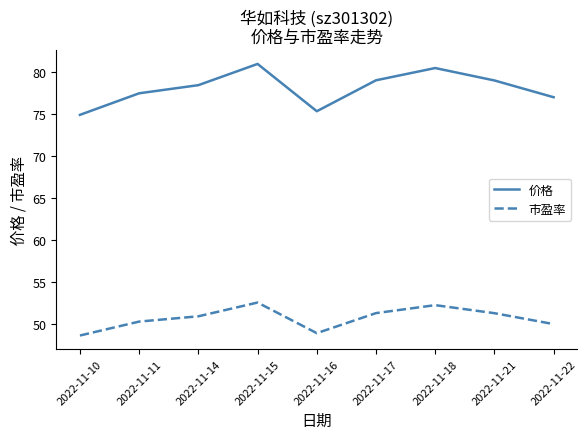

At which label does 价格 reach its minimum?

2022-11-10